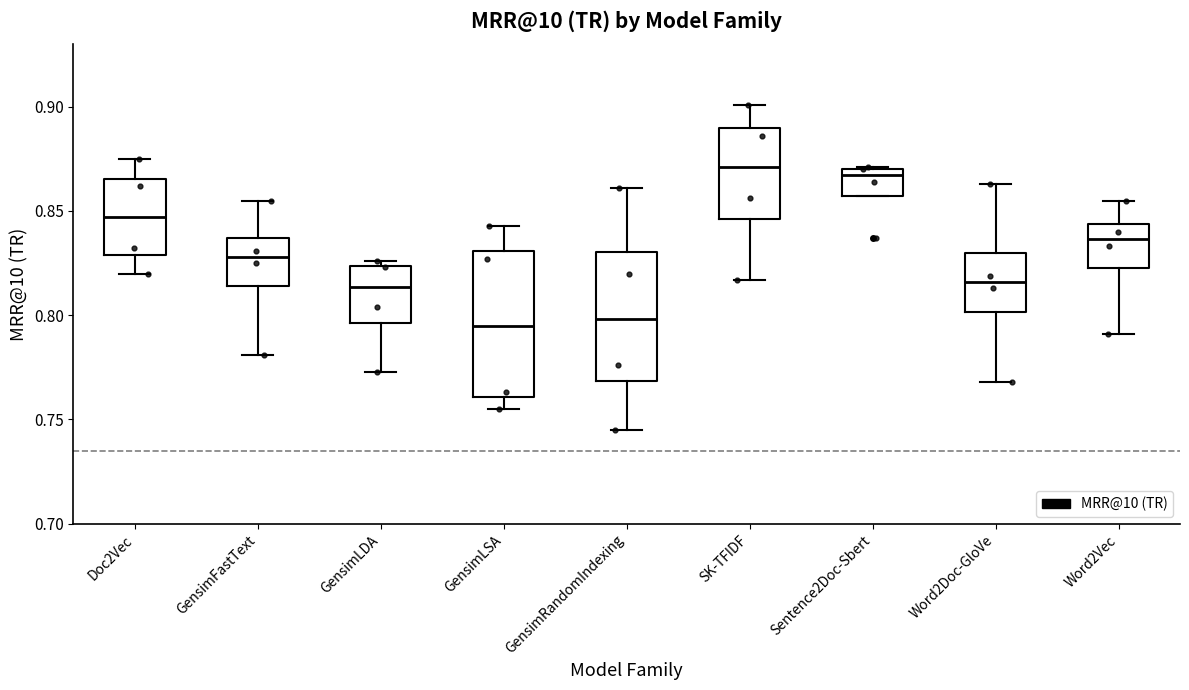

Reading left to right, read every box against the y-axis: the position of its median line, the range the box covers, and the ends of its whiskers. The values are not printed on the chart, so give them approximately, as read against the axis.

Doc2Vec: median 0.845, box 0.830 to 0.865, whiskers 0.820 to 0.875
GensimFastText: median 0.830, box 0.815 to 0.835, whiskers 0.780 to 0.855
GensimLDA: median 0.815, box 0.795 to 0.825, whiskers 0.775 to 0.825 (just above the box's upper edge)
GensimLSA: median 0.795, box 0.760 to 0.830, whiskers 0.755 to 0.845
GensimRandomIndexing: median 0.800, box 0.770 to 0.830, whiskers 0.745 to 0.860
SK-TFIDF: median 0.870, box 0.845 to 0.890, whiskers 0.815 to 0.900
Sentence2Doc-Sbert: median 0.865, box 0.855 to 0.870, whiskers 0.855 to 0.870
Word2Doc-GloVe: median 0.815, box 0.800 to 0.830, whiskers 0.770 to 0.865
Word2Vec: median 0.835, box 0.825 to 0.845, whiskers 0.790 to 0.855